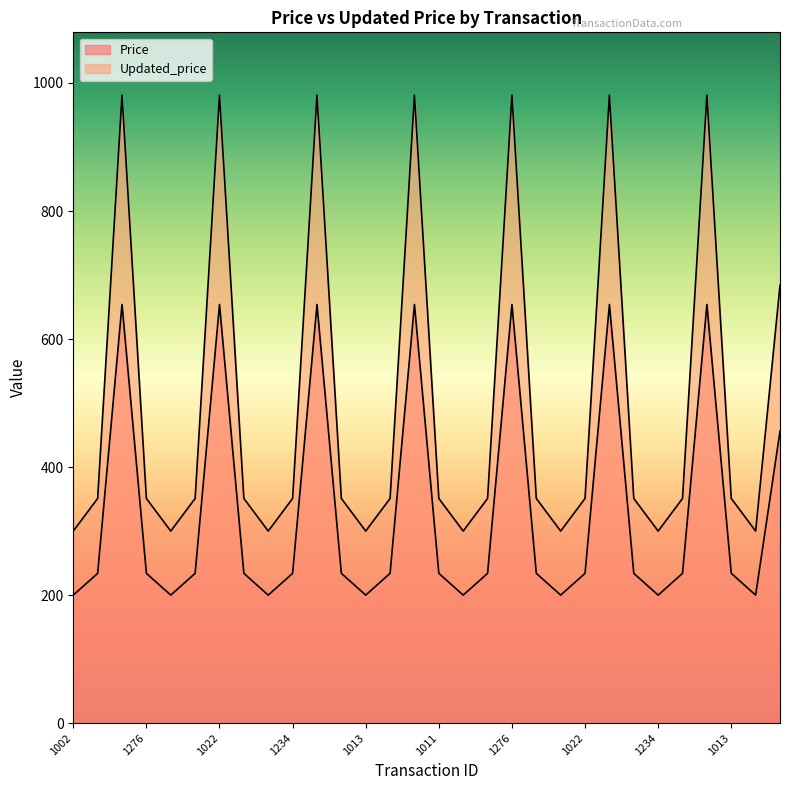

Is it true that Updated_price equals 684 at 1234?

True